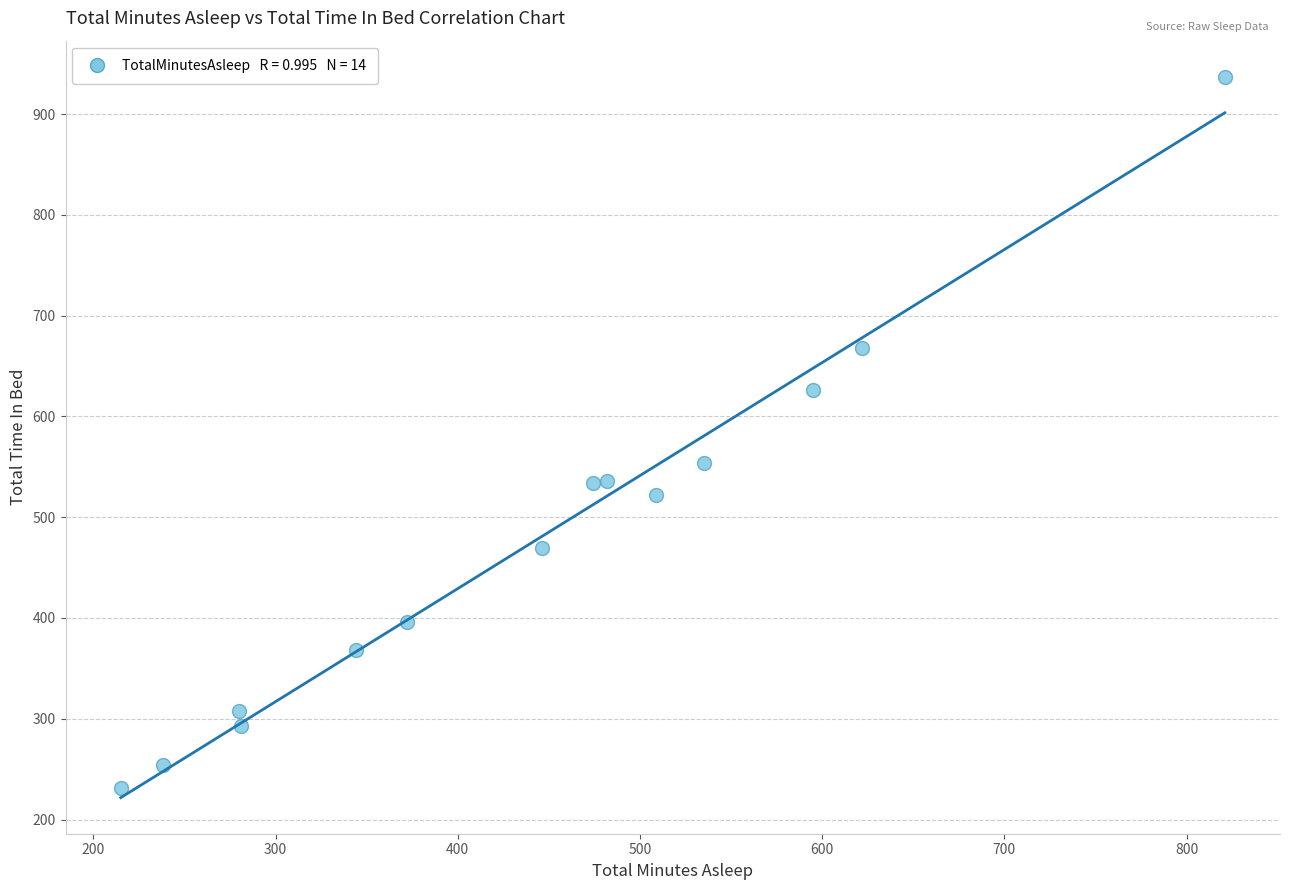

What is the range of Y values (max minus min)?

706